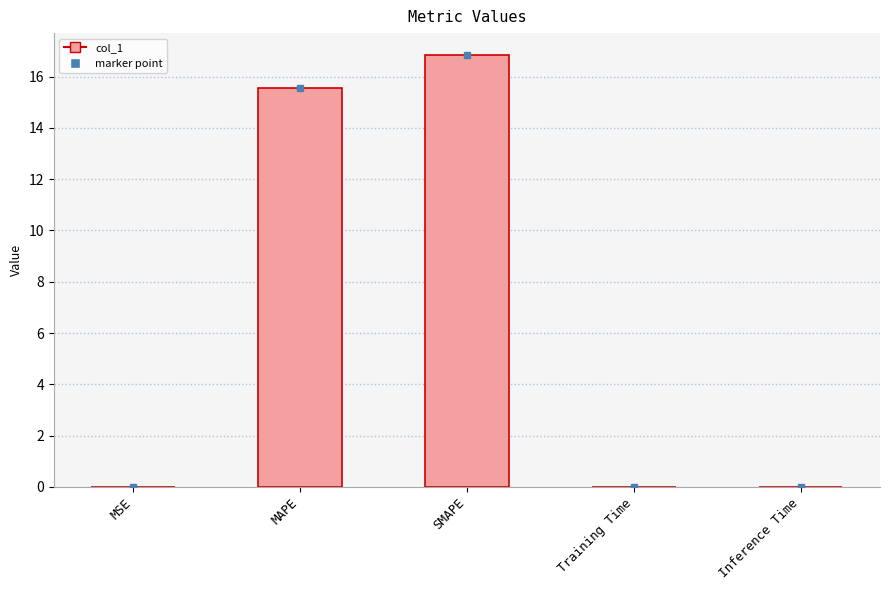

What is the change in value from MSE to SMAPE?

+16.9